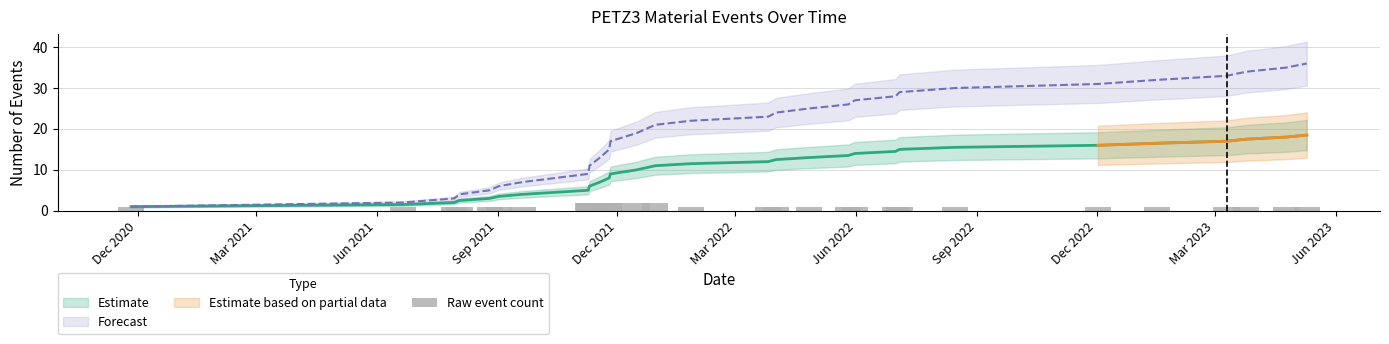

How many bars are there in total?

29